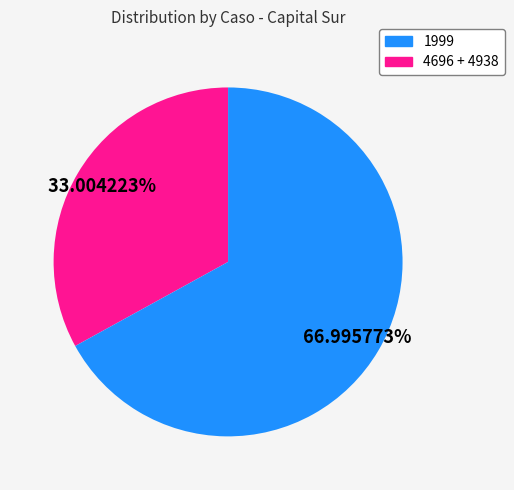

Count the number of slices in the pie.

2